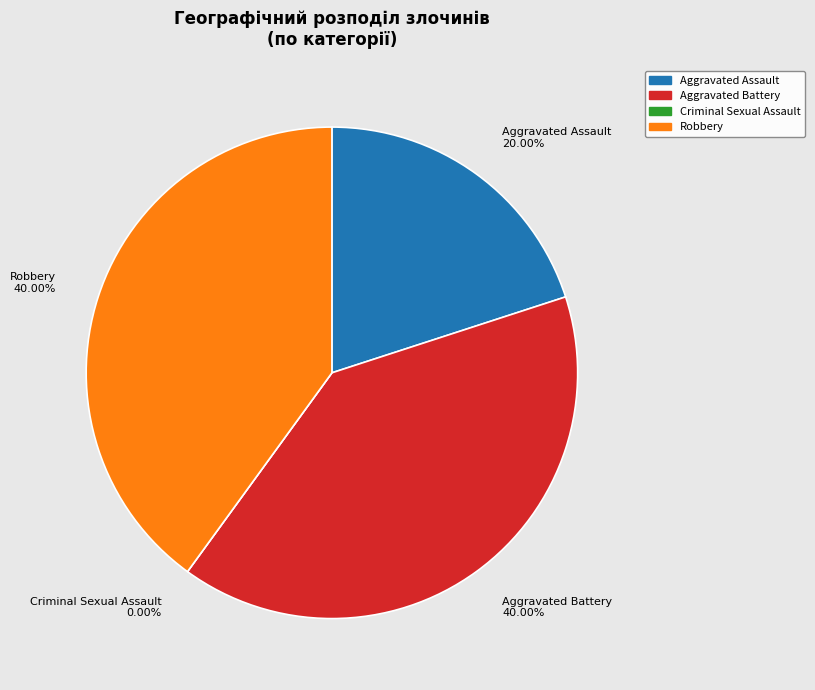

To the nearest percent, what percentage of the pie is Robbery?

40%